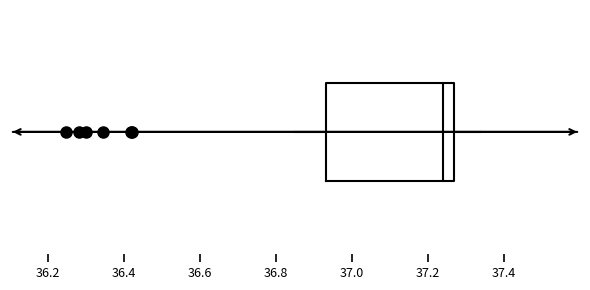

Where does the median line of the box sit on the x-axis? The values are not printed on the chart, so give them approximately, as read against the axis.

37.24